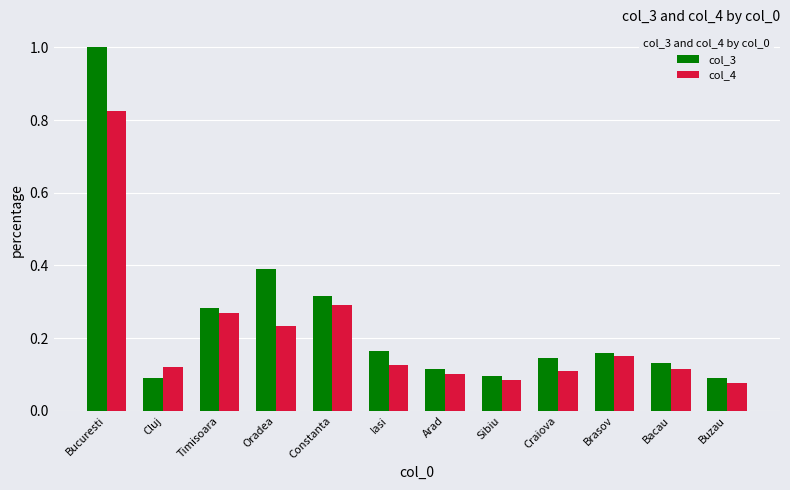

At Bacau, list the series in order from largest to smallest.

col_3, col_4